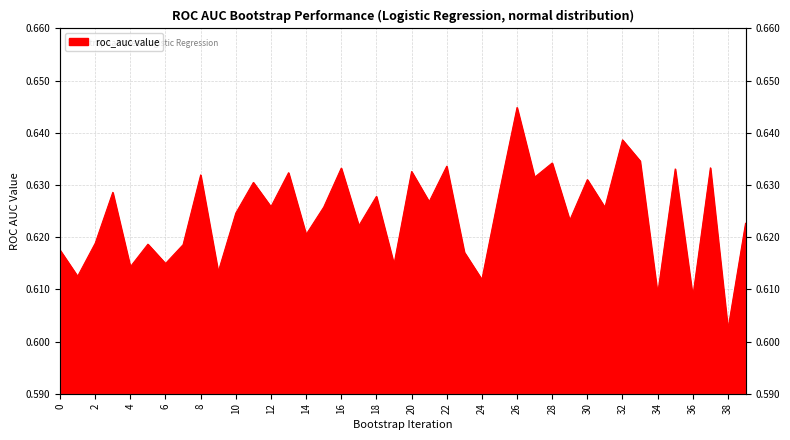

What is the sum of the values at 26 and 10?

1.3